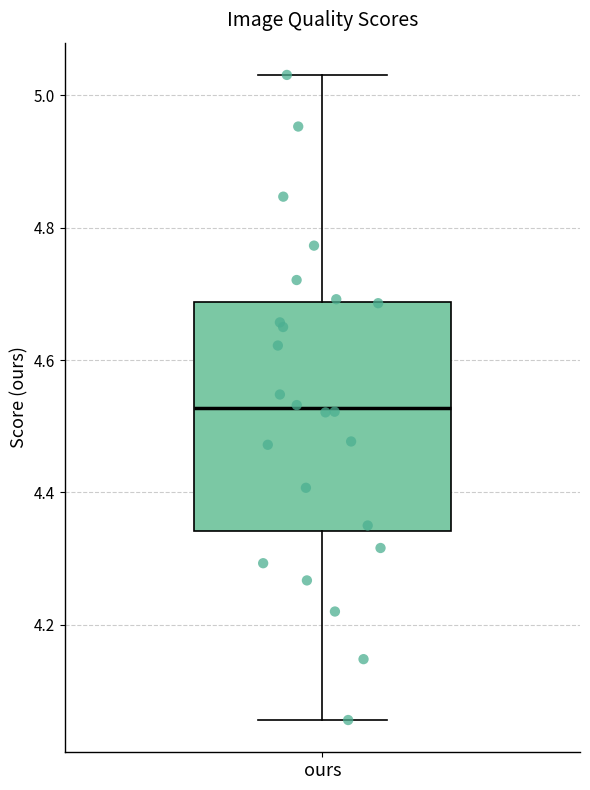

Where is the lower edge of the box for ours on the y-axis? The values are not printed on the chart, so give them approximately, as read against the axis.

4.34